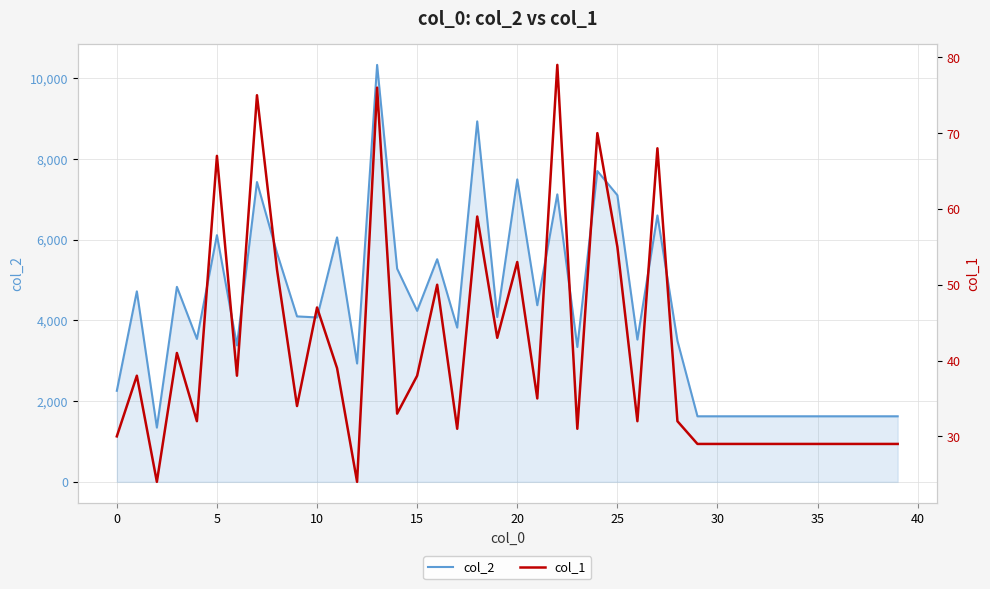

True or false: col_1 and col_2 cross at least once.

False